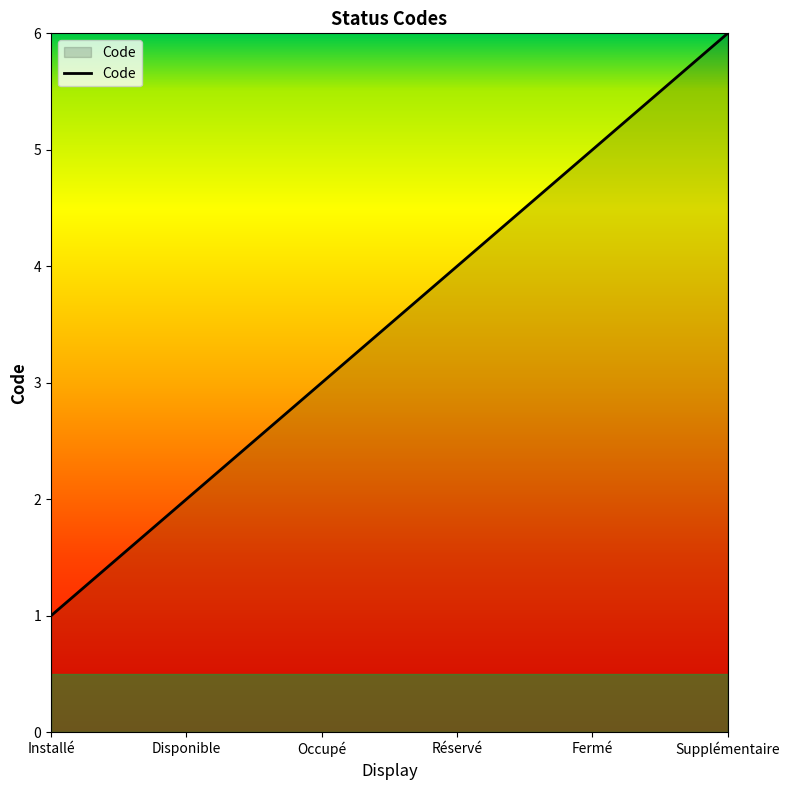

What is the change in value from Occupé to Fermé?

+2